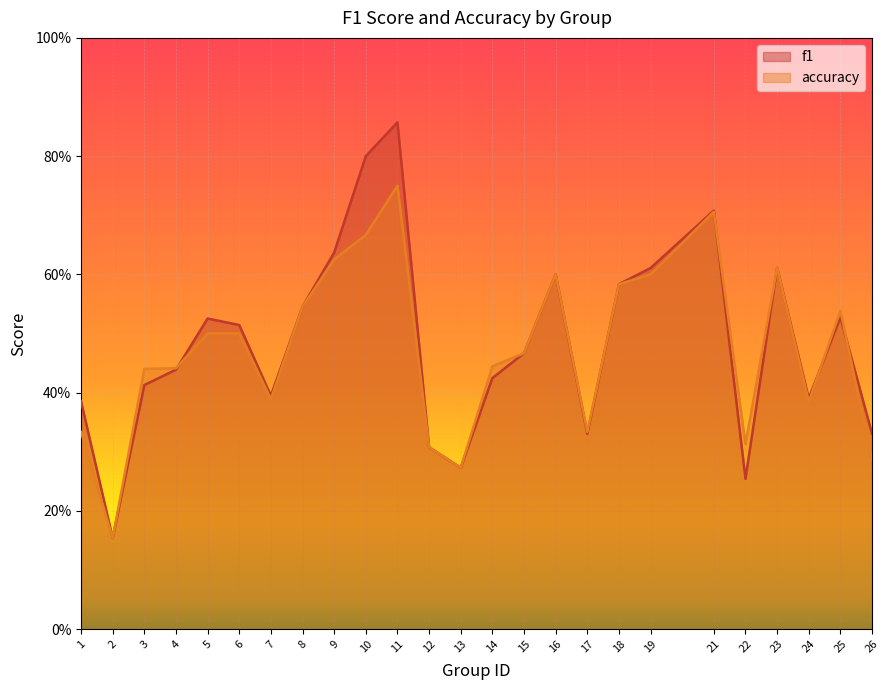

Which series ends up on top after the final intersection of accuracy and f1?

f1